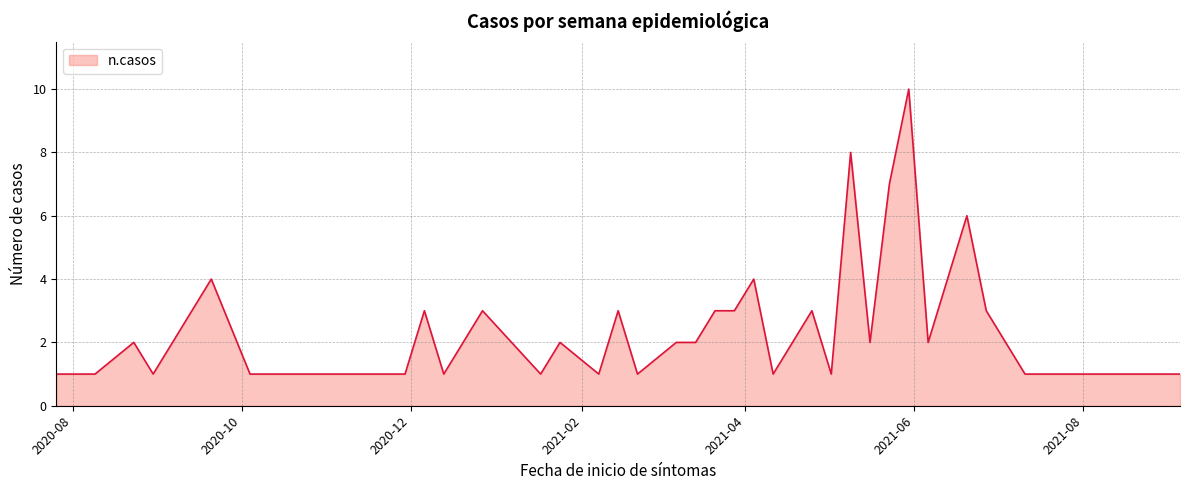

Does the chart display data point markers on the line(s)?

No